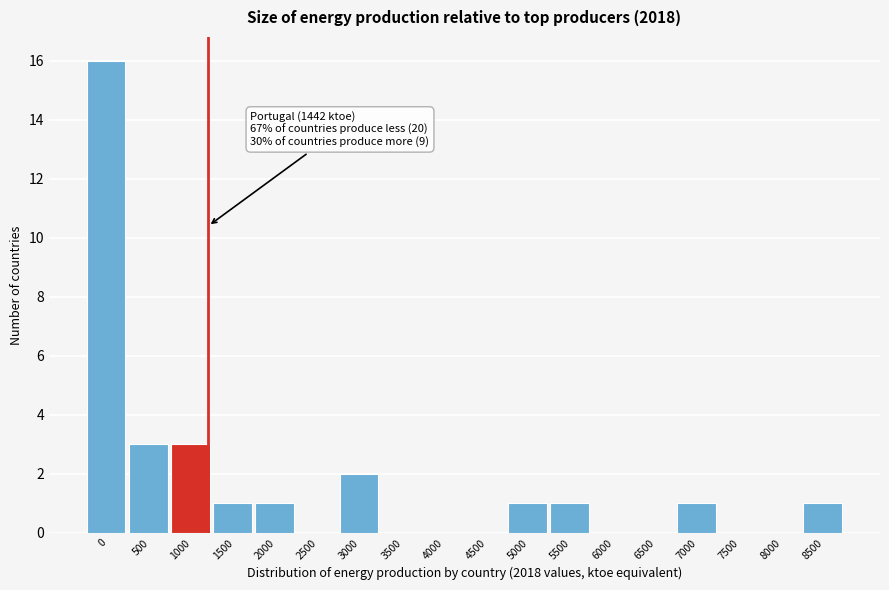

Reading left to right, transcribe all the data shown in this chart.

0=16	500=3	1000=3	1500=1	2000=1	2500=0	3000=2	3500=0	4000=0	4500=0	5000=1	5500=1	6000=0	6500=0	7000=1	7500=0	8000=0	8500=1